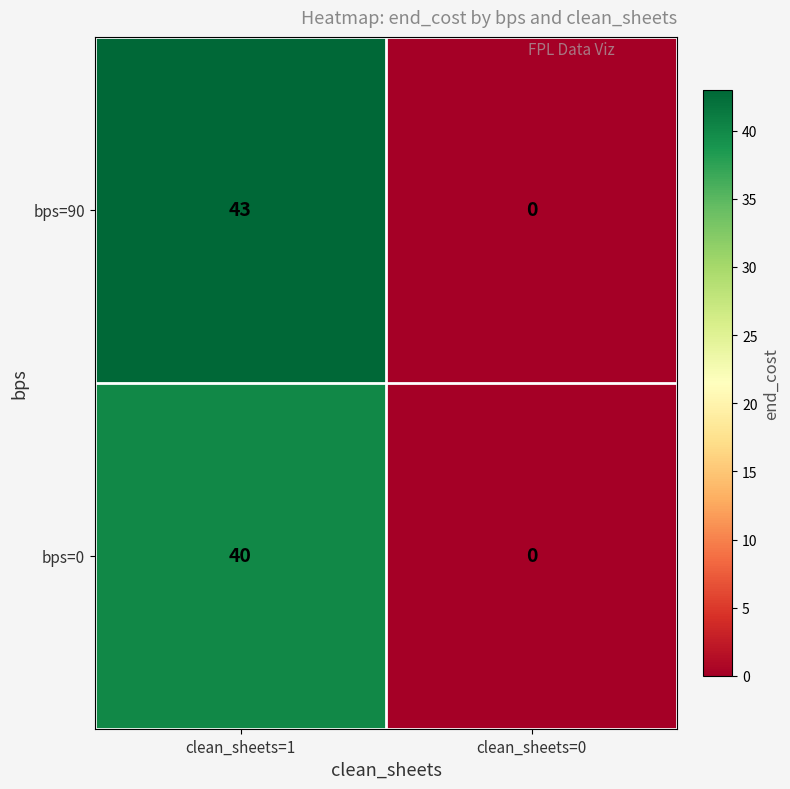

What is the greatest value displayed?

43